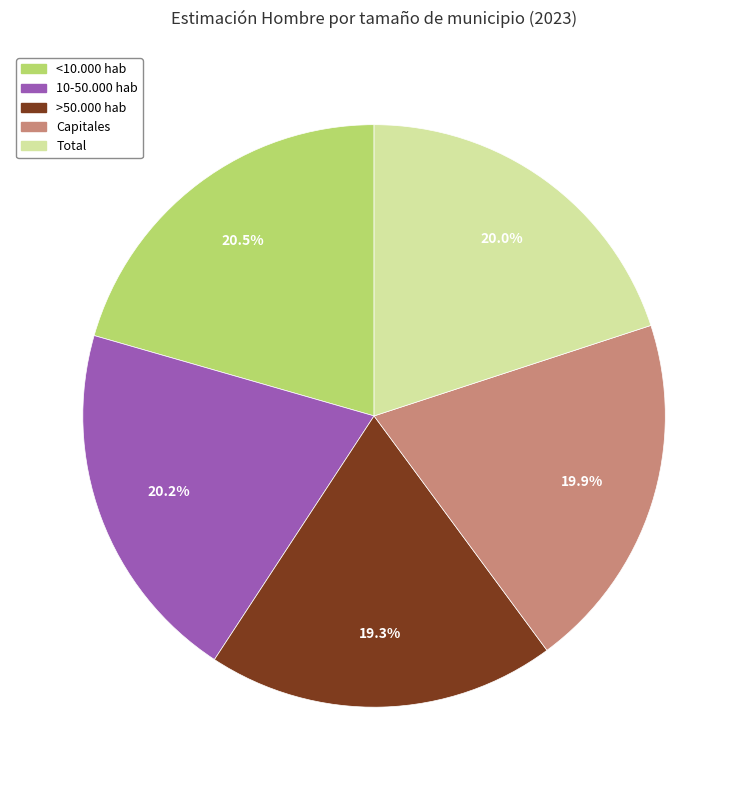

Which slice is the smallest?

>50.000 hab